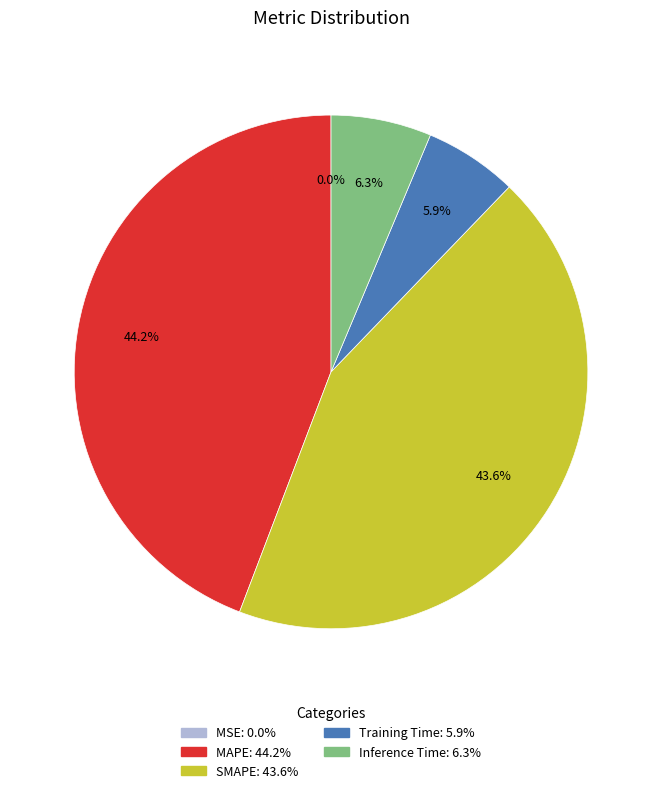

True or false: SMAPE accounts for 44% of the total.

True